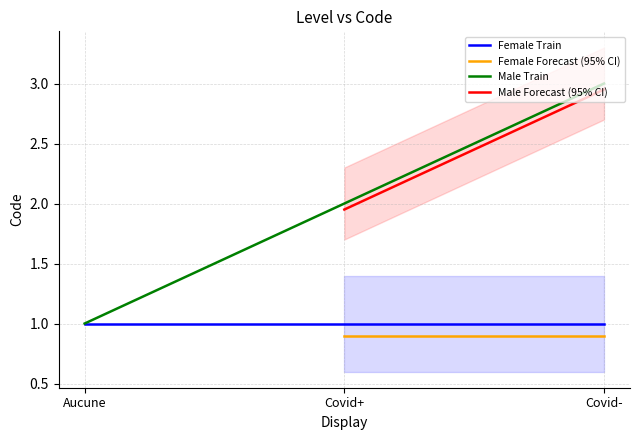

What is the change in value from Covid+ to Covid-?

+1